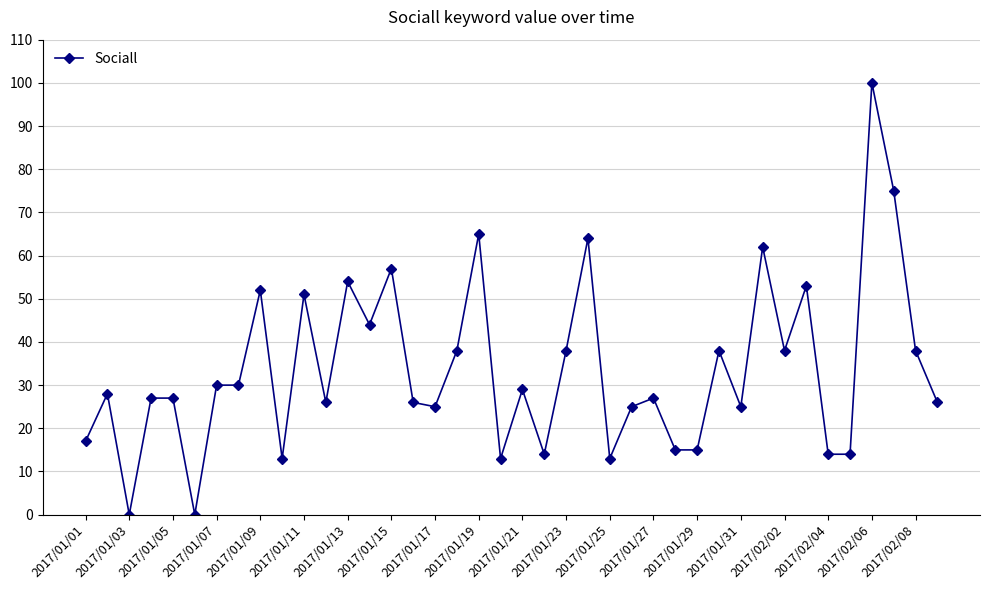

What is the average value?

34